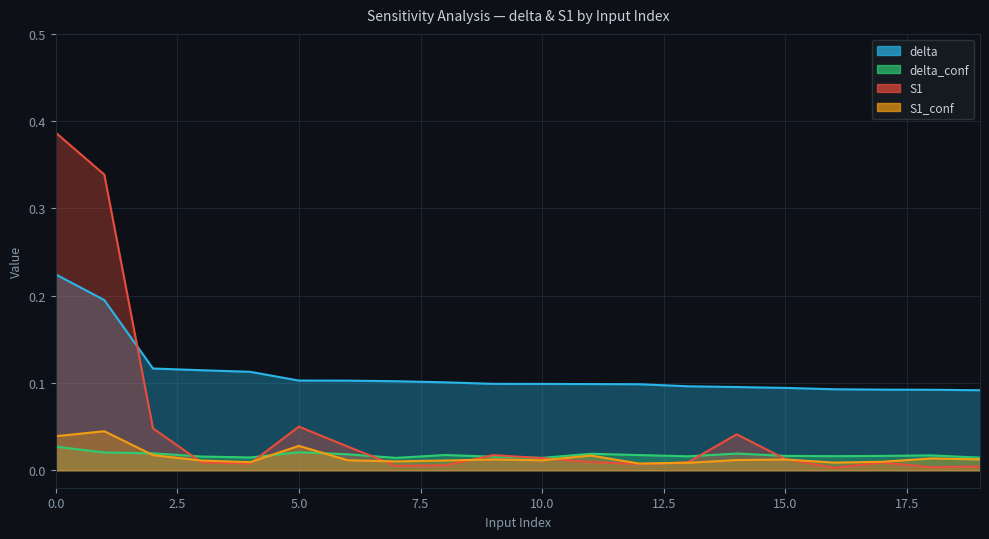

The delta_conf series shows 0.0 at 5. True or false?

True